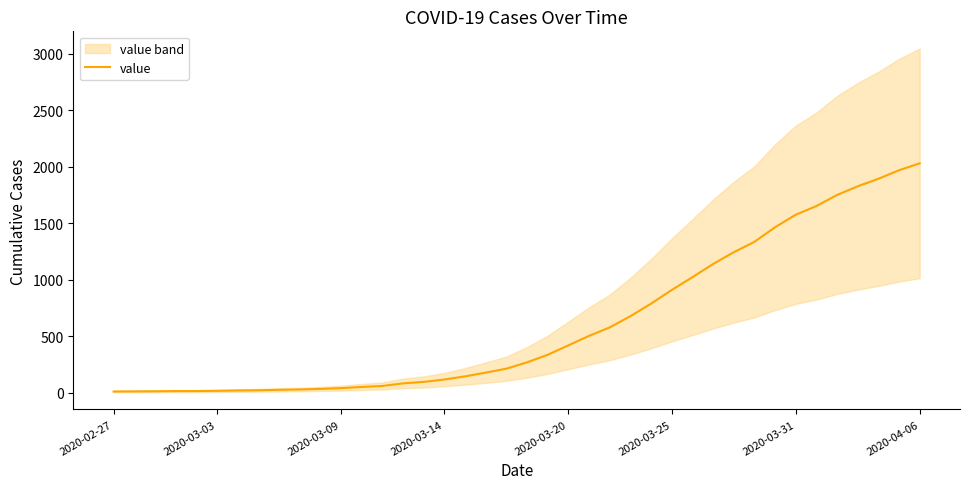

The value of value at 2020-03-31 is 1577. True or false?

True